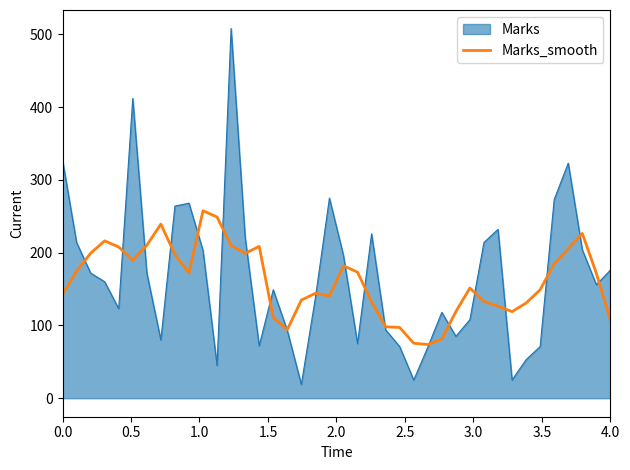

List the series in order of their peak value, highest first.

Marks, Marks_smooth